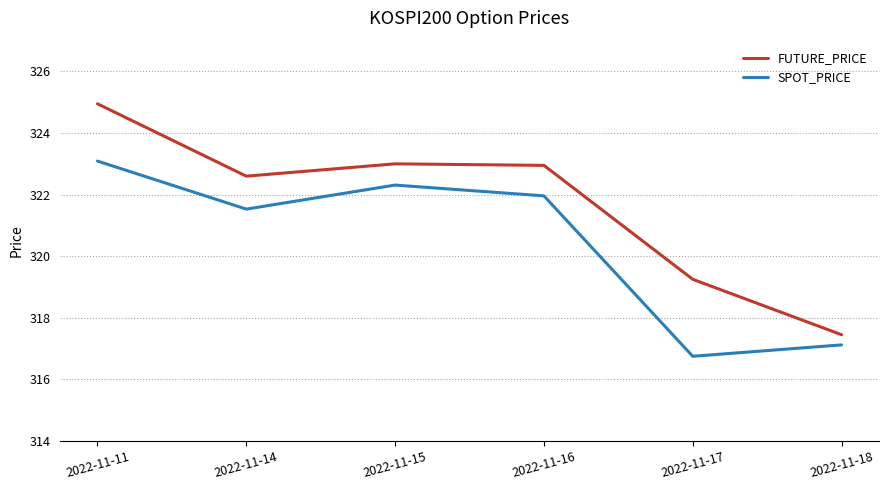

True or false: SPOT_PRICE has a value of 316.8 at 2022-11-17.

True